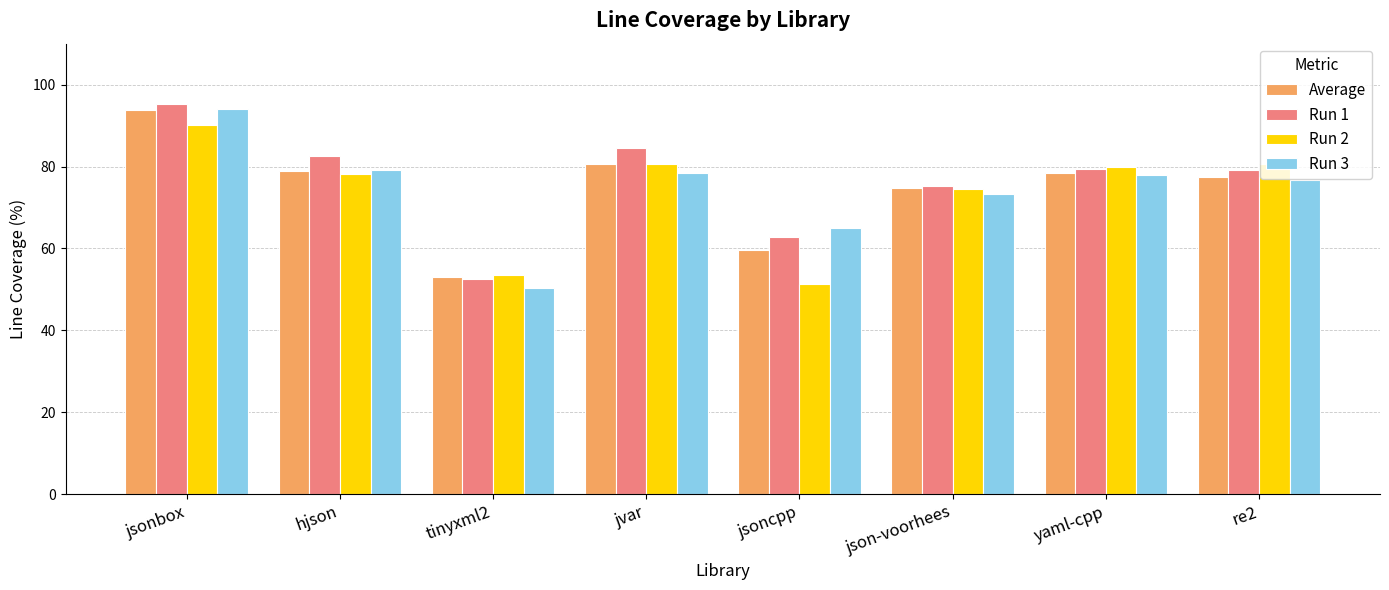

What is the value of the Run 2 bar at the 6th from the left?

74.5